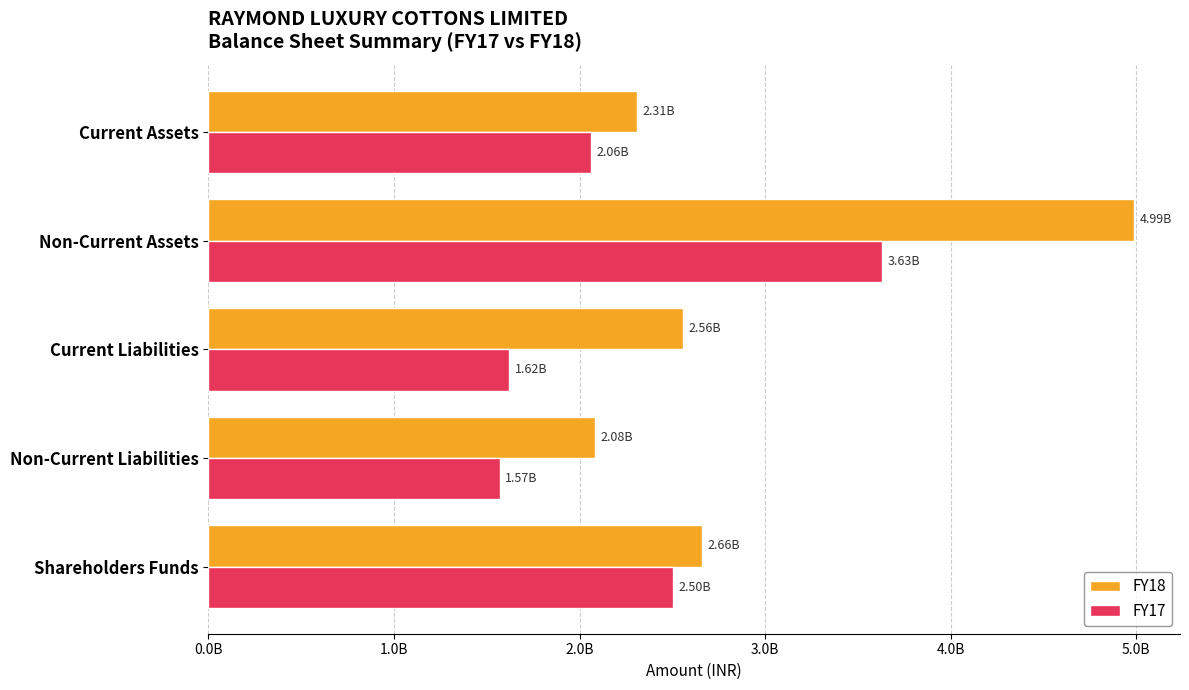

At which label does FY18 reach its peak?

Non-Current Assets